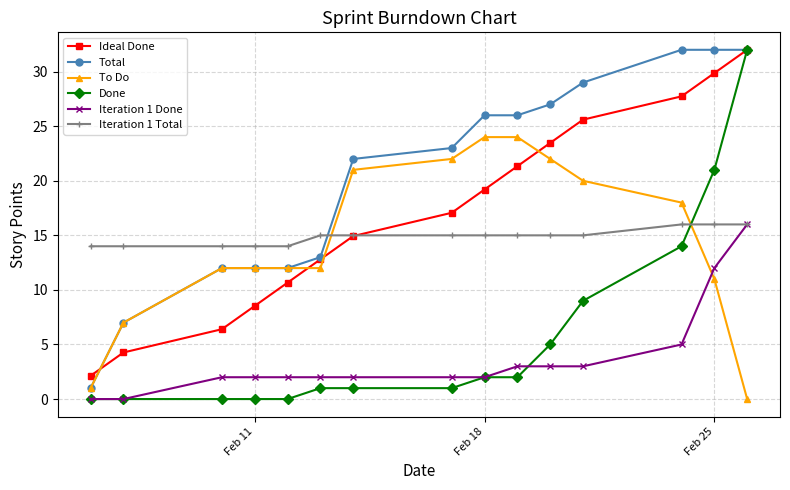

What is the value of the Total point at the 10th from the left?

26.0